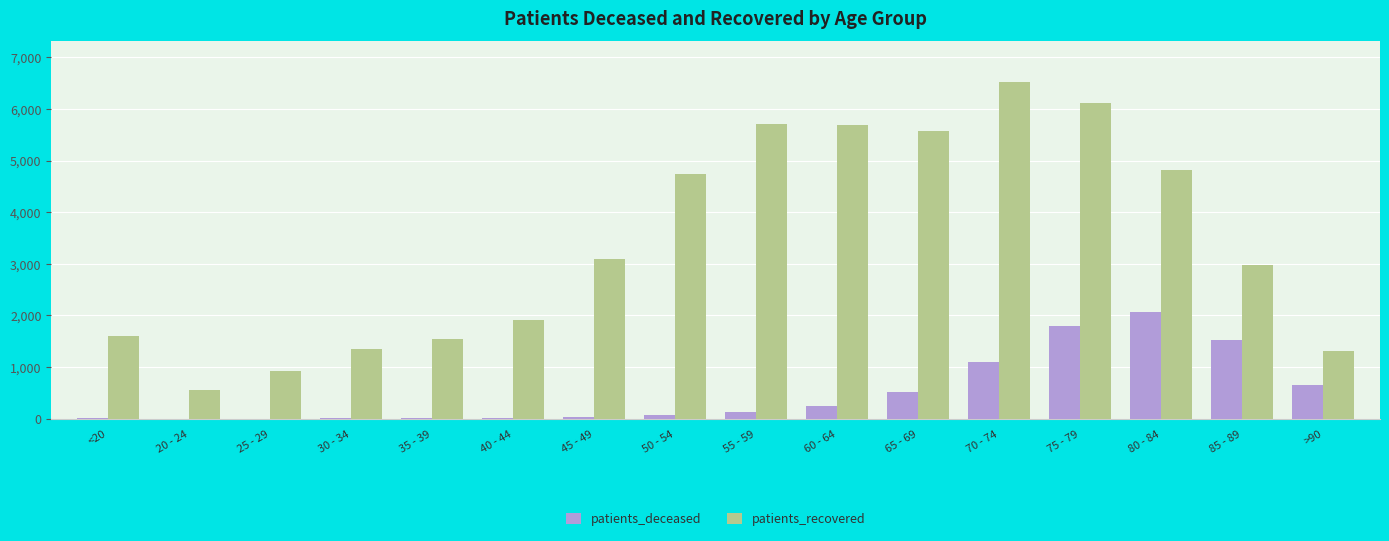

How many groups of bars are there?

16